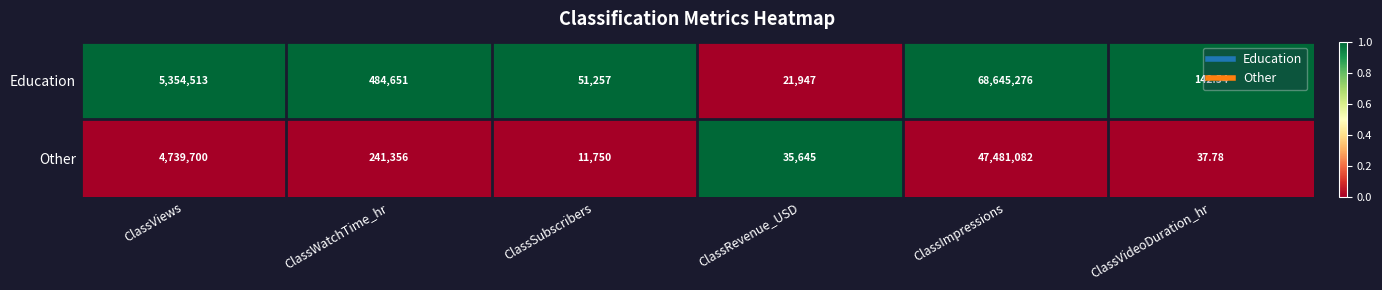

How many data points does each series have?

6